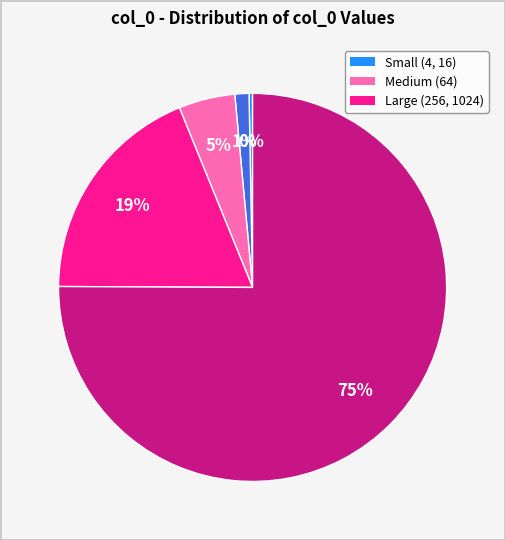

Is there a majority slice in this chart?

Yes